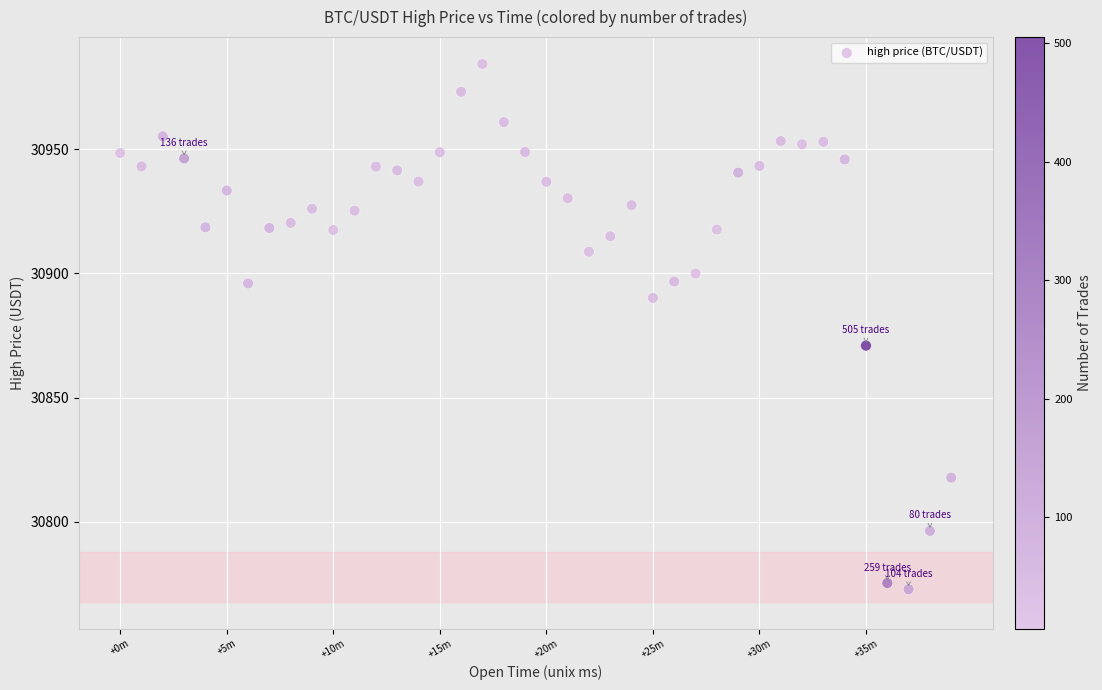

What is the range of Y values (max minus min)?

211.3